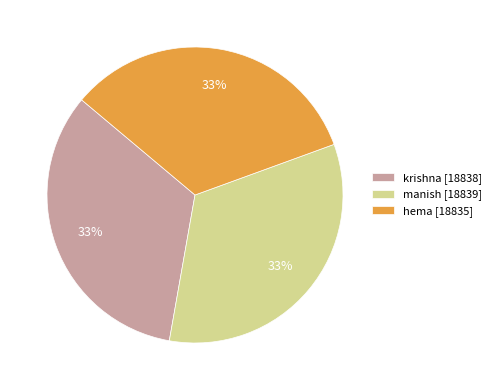

What percentage is the krishna slice, to the nearest percent?

33%